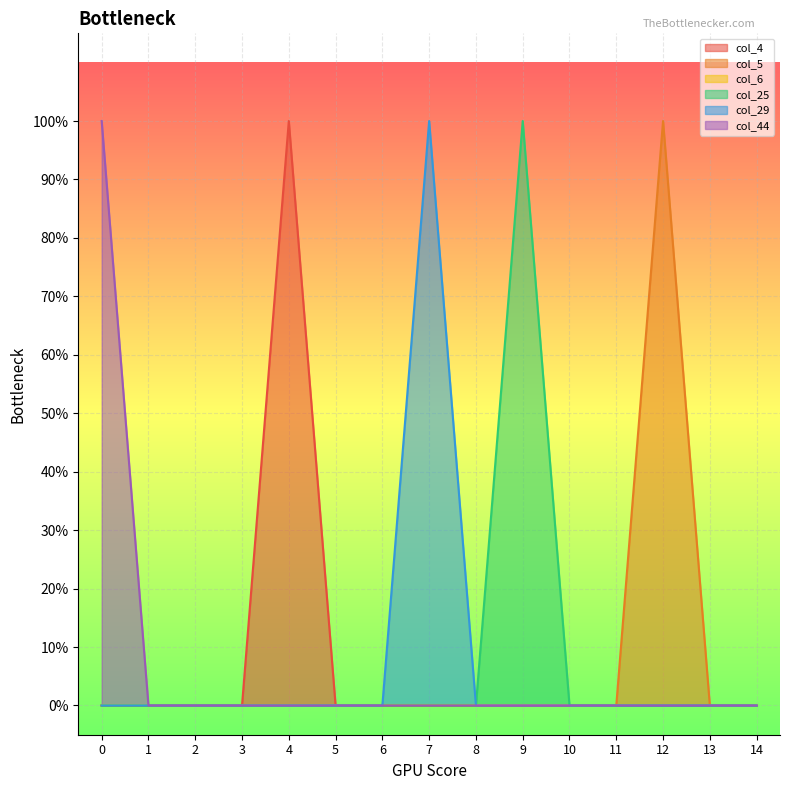

What is the difference between the maximum and minimum values in the col_25 series?

1